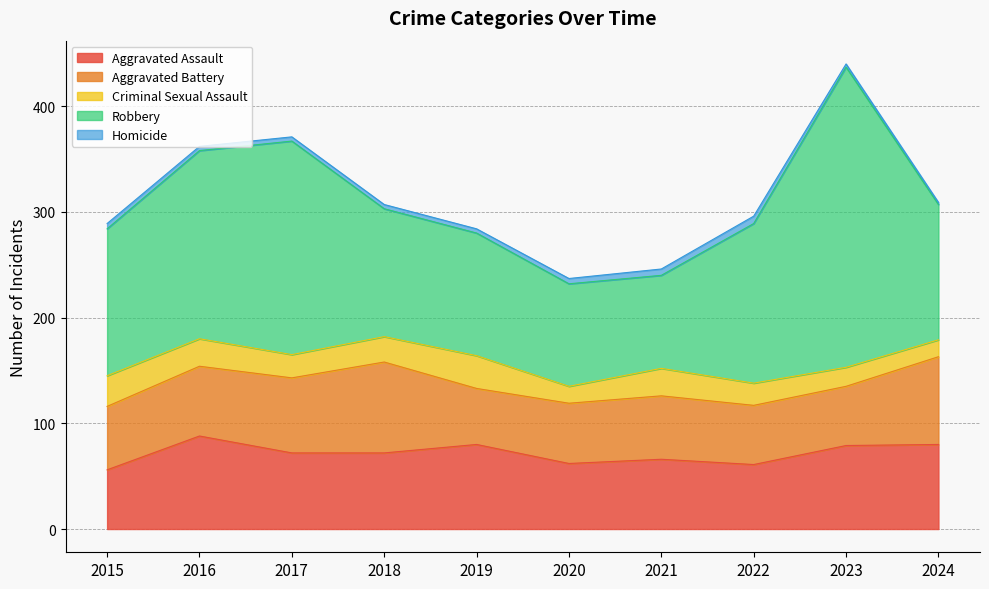

True or false: Criminal Sexual Assault and Aggravated Battery intersect in this chart.

False